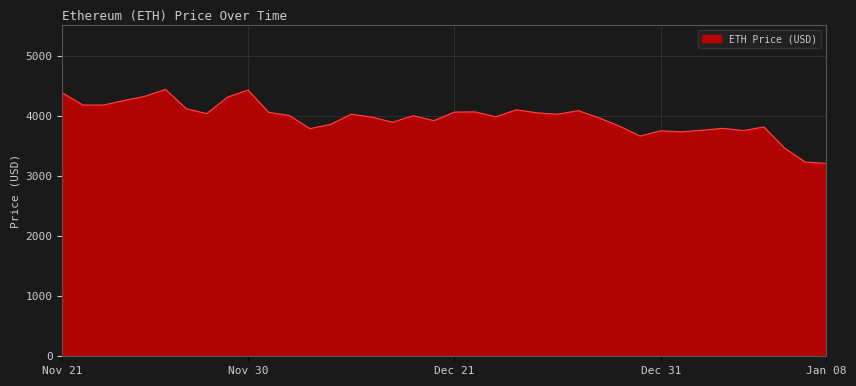

What is the minimum value shown in the chart?

3206.9